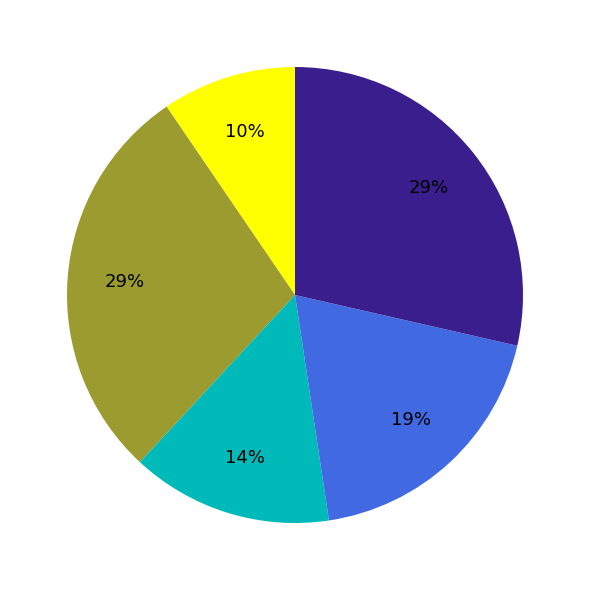

Does any single category account for the majority?

No